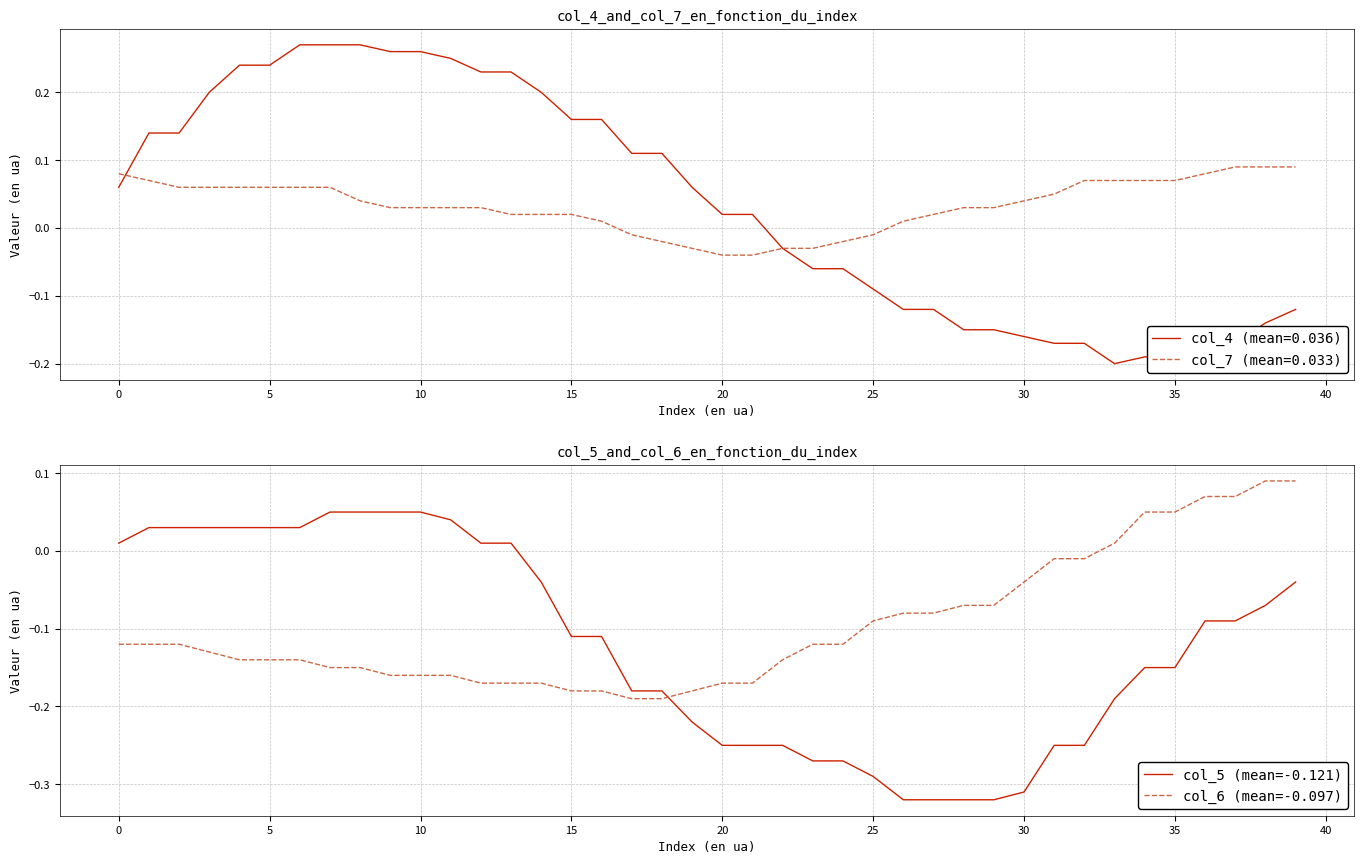

True or false: col_6 (mean=-0.097) and col_5 (mean=-0.121) intersect in this chart.

True